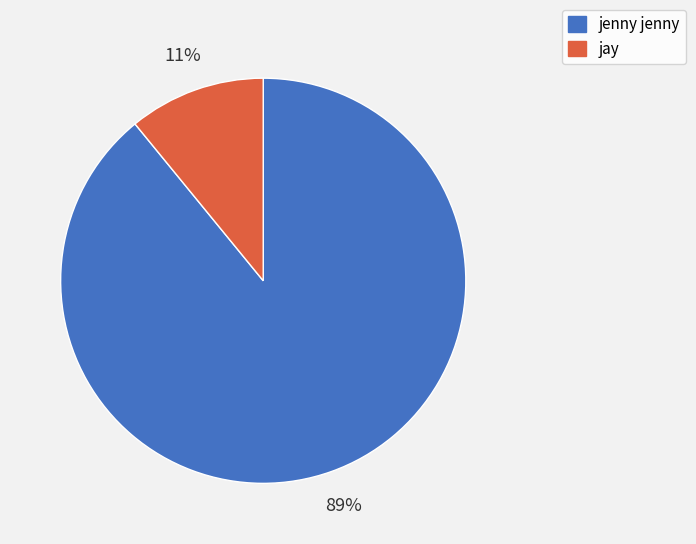

Which has a higher value, jenny jenny or jay?

jenny jenny